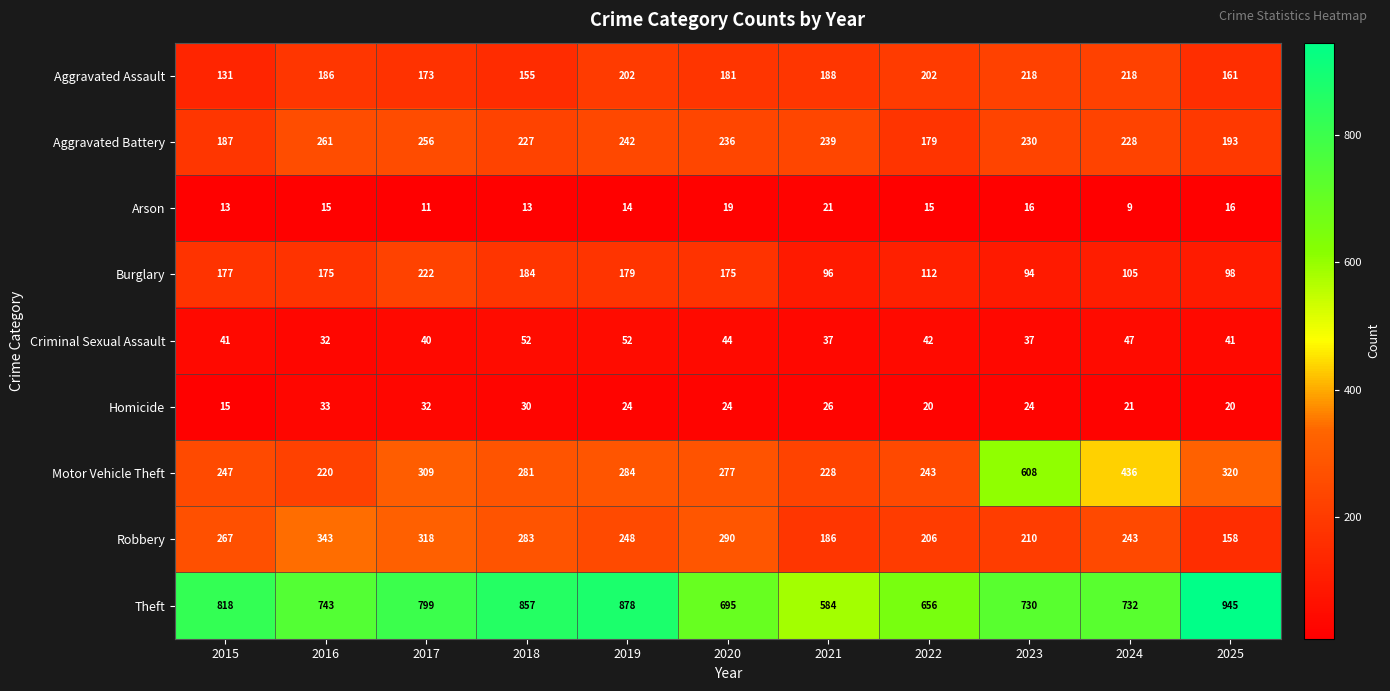

Count the number of data series in this chart.

9